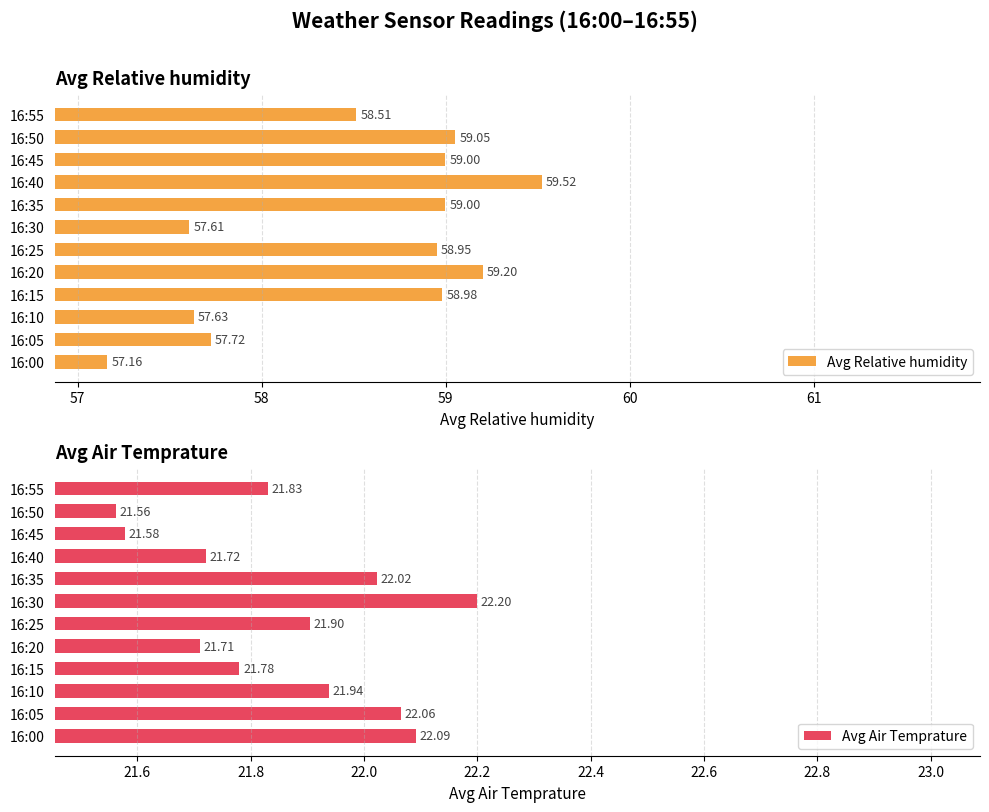

Which series has the widest spread of values?

Avg Relative humidity